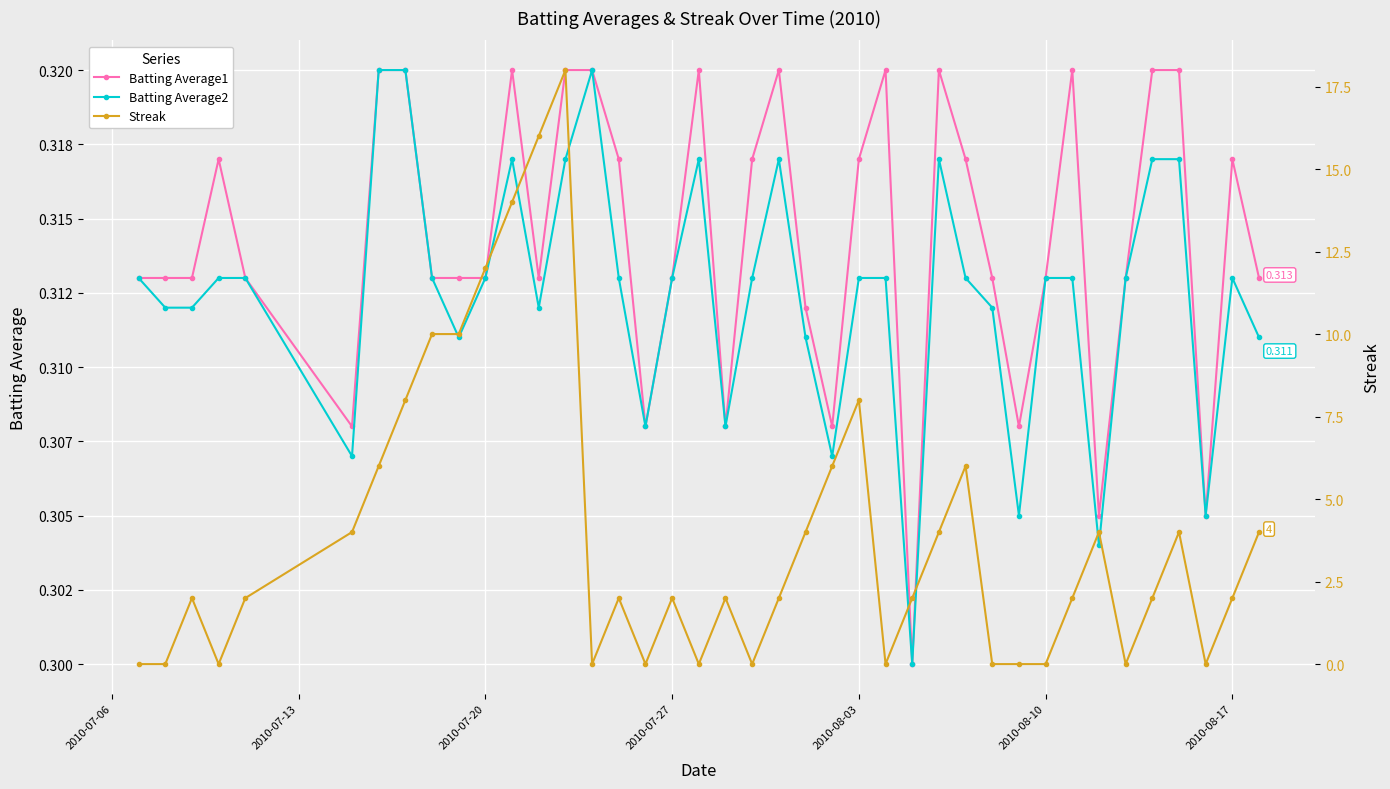

True or false: Streak and Batting Average1 cross at least once.

True